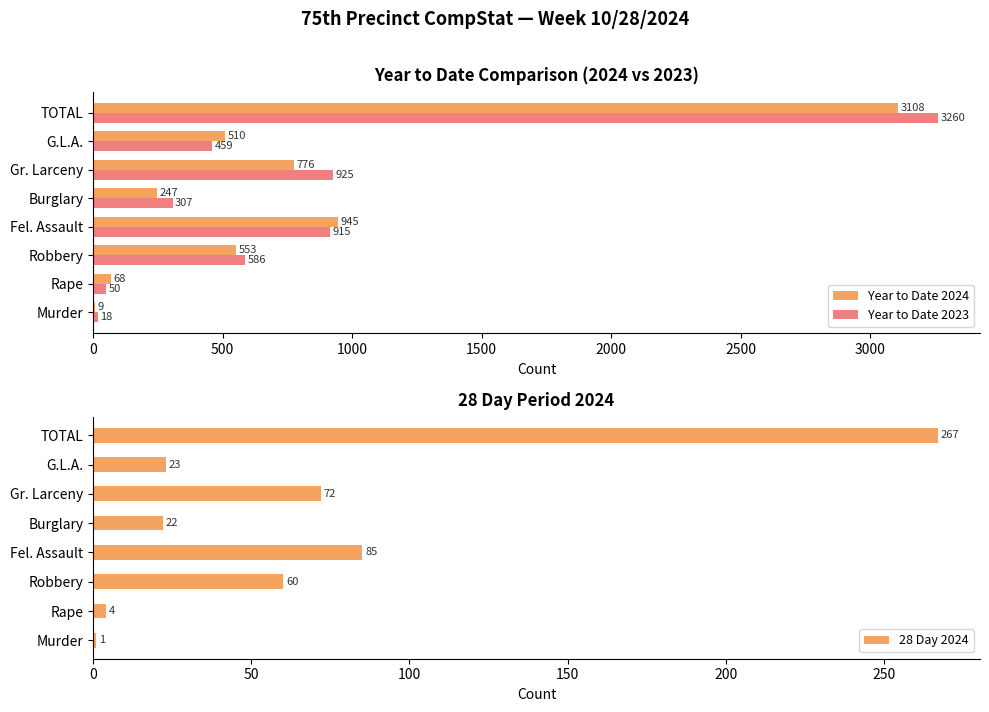

What is the approximate value of Year to Date 2024 at TOTAL, to the nearest 100?

3100